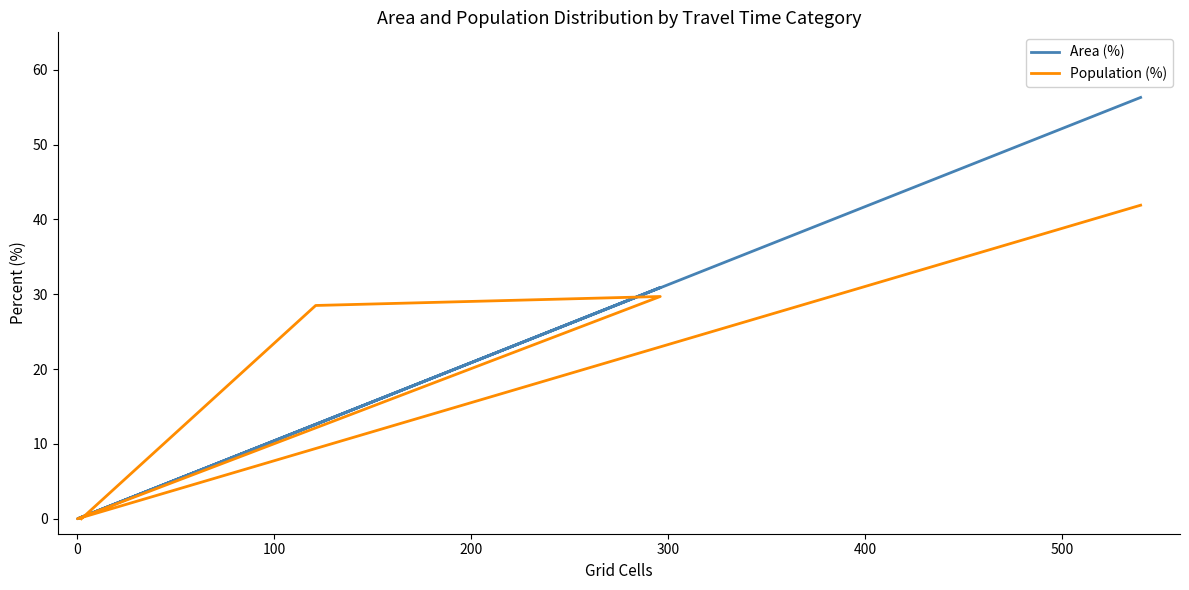

How many values in the Area (%) series are below 12?

3